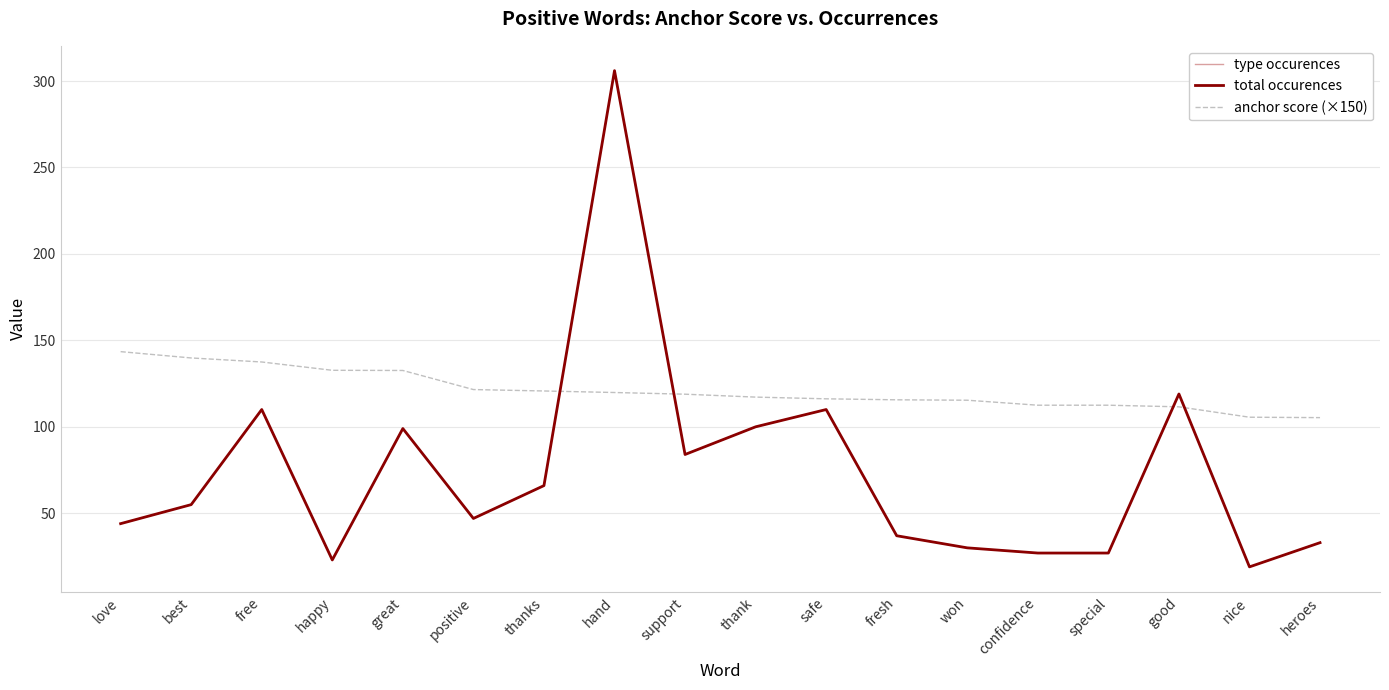

Does the chart have visible grid lines?

Yes